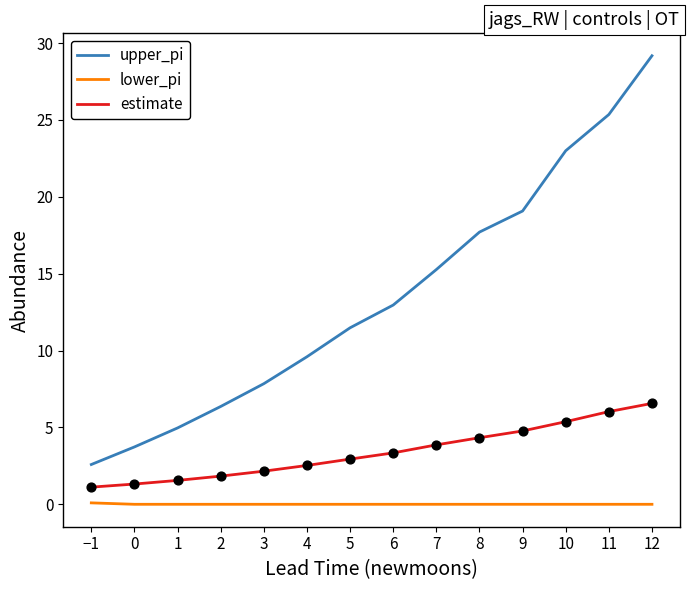

Which series has the largest range (max minus min)?

upper_pi